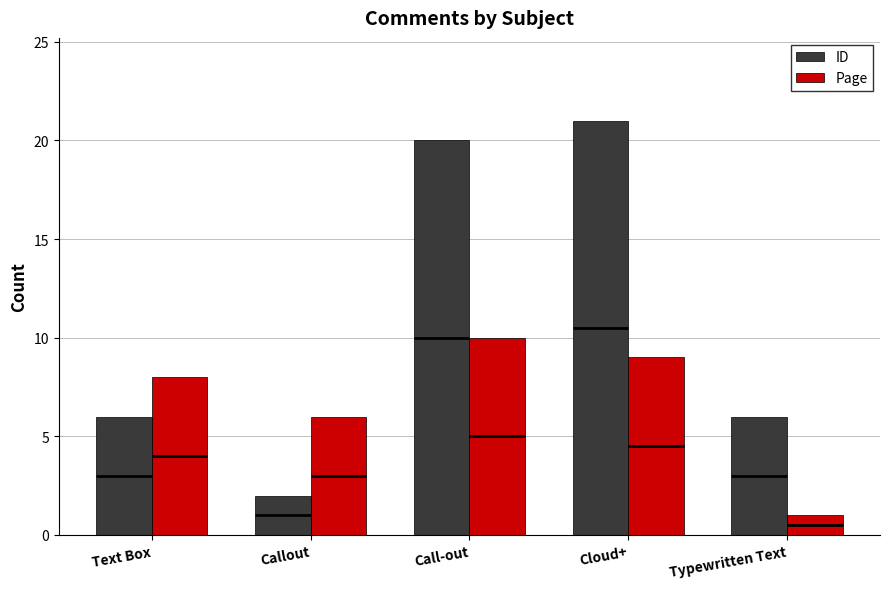

Reading right to left, list all the values displayed in this chart.

ID: Typewritten Text=6	Cloud+=21	Call-out=20	Callout=2	Text Box=6
Page: Typewritten Text=1	Cloud+=9	Call-out=10	Callout=6	Text Box=8